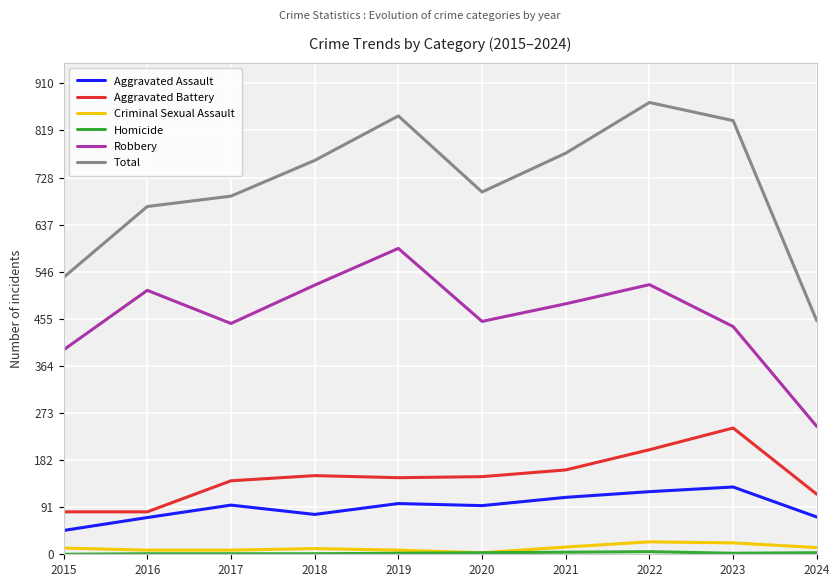

Which series changed the most between 2015 and 2016?

Total